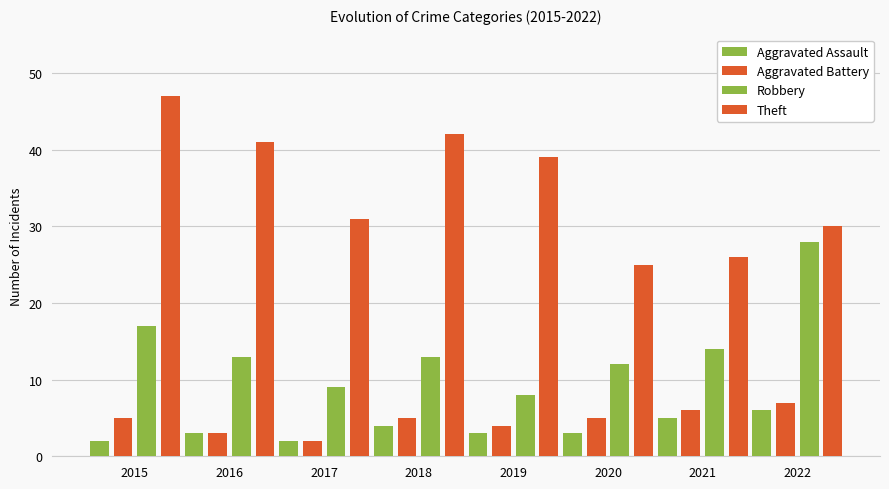

What is the total value across all series at 2019?

54